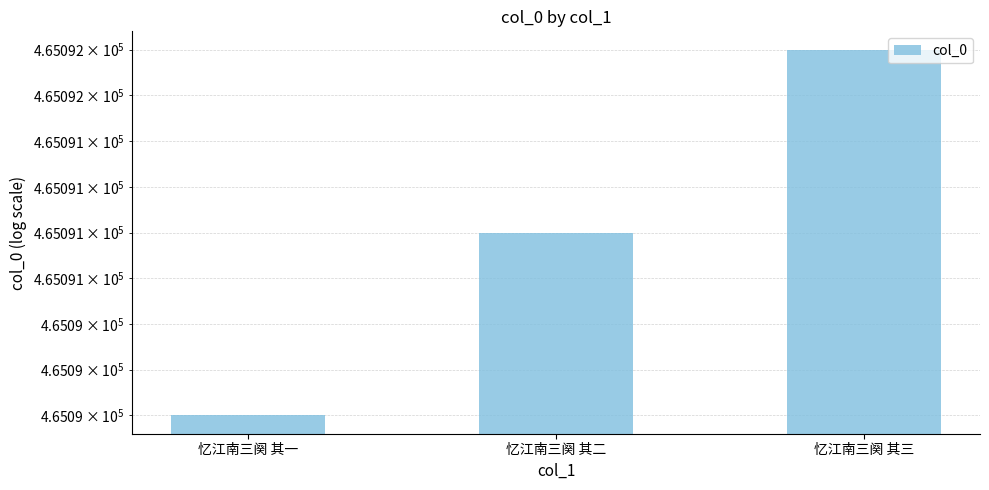

Is it true that the value at 忆江南三阕 其二 is 465091?

True